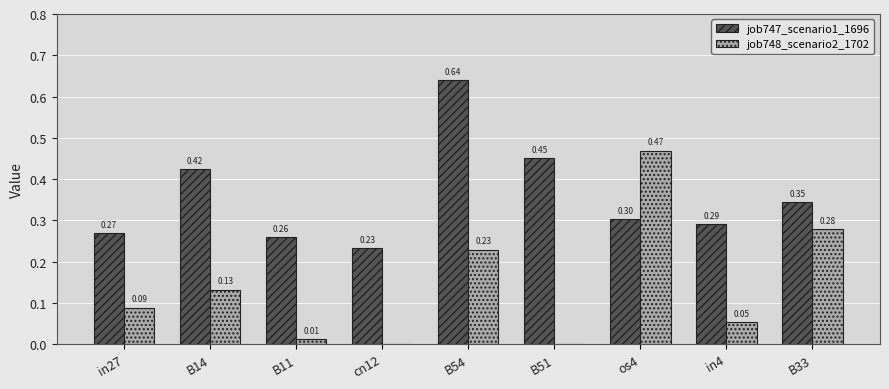

What is the sum of the job747_scenario1_1696 values at B11 and B54?

0.9